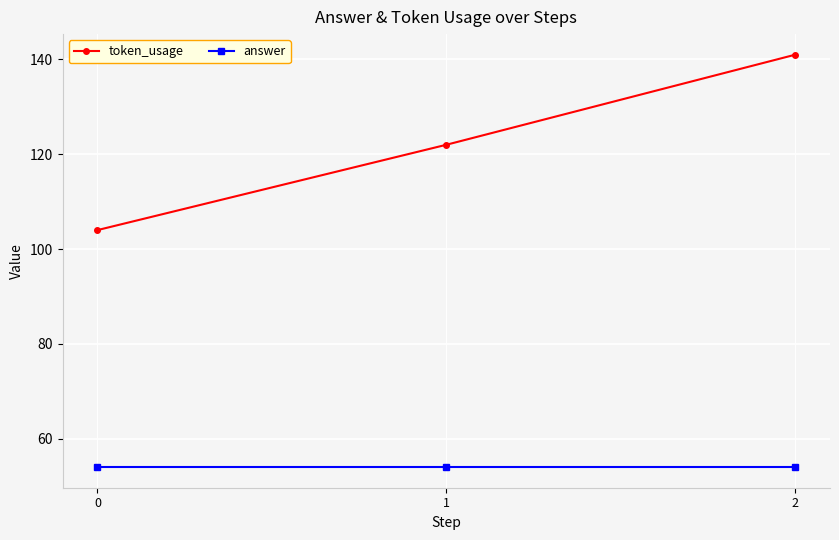

What is the value of the token_usage point at the 1st from the left?

104